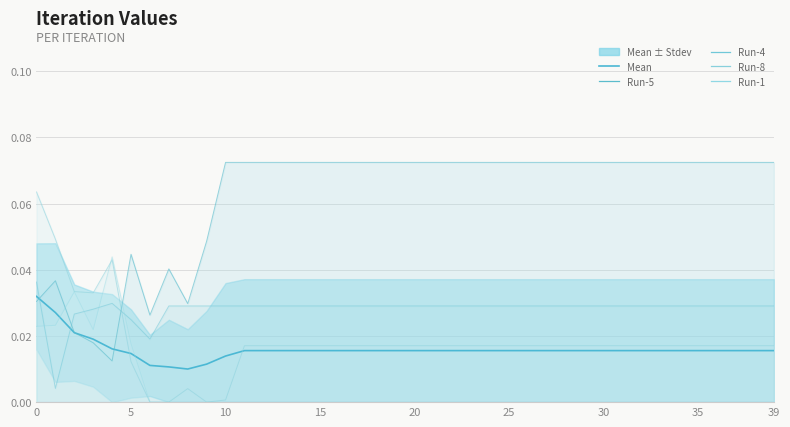

How many lines are shown in the chart?

5